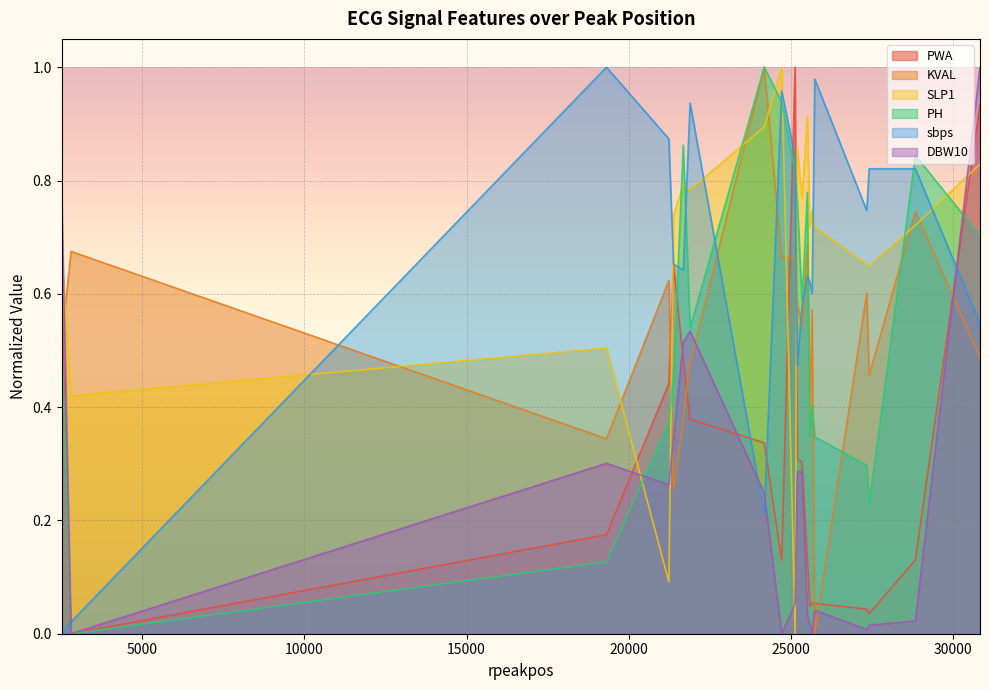

List the series in order of their peak value, lowest first.

PWA, KVAL, SLP1, PH, sbps, DBW10